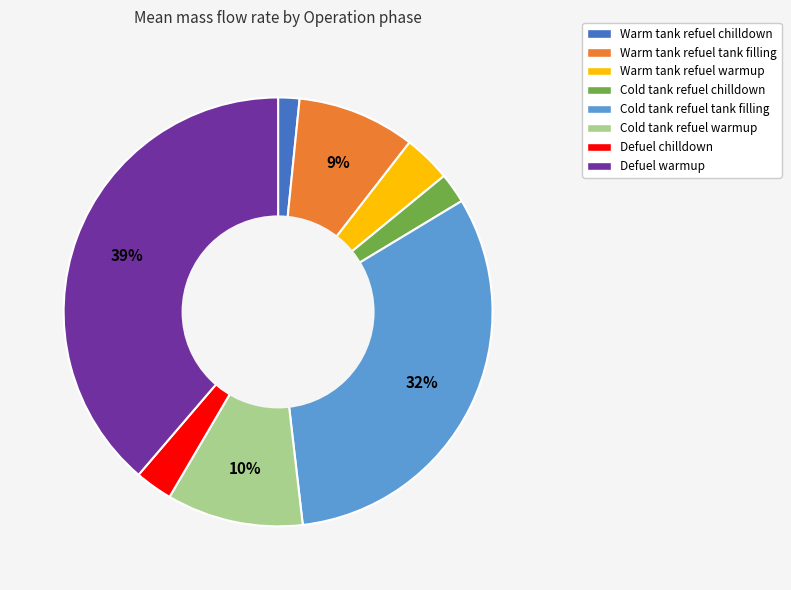

Which slice is the largest?

Defuel warmup